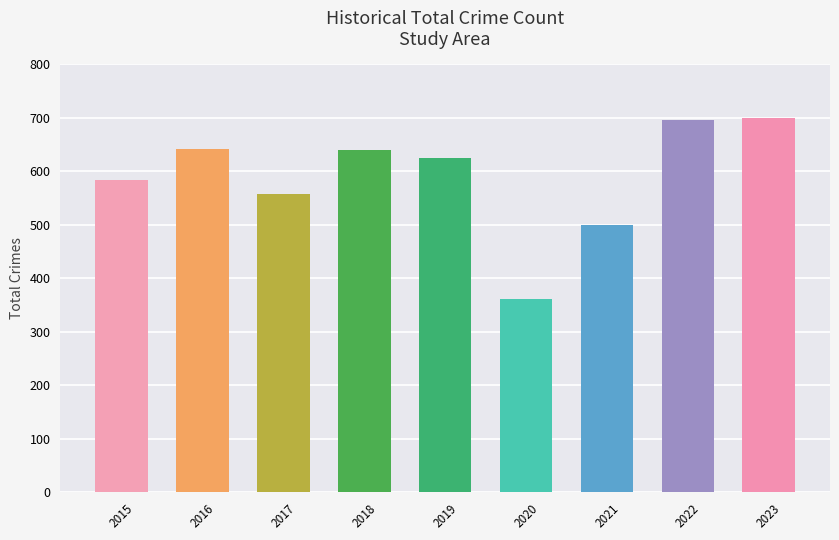

How many data points does each series have?

9